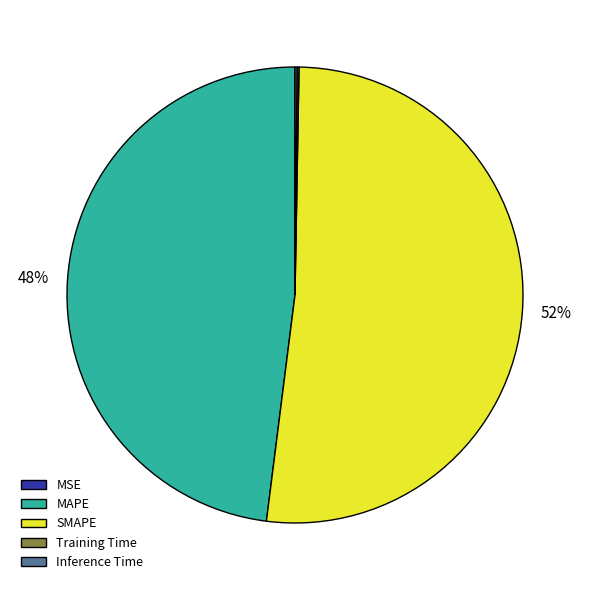

To the nearest percent, what portion does SMAPE represent?

52%